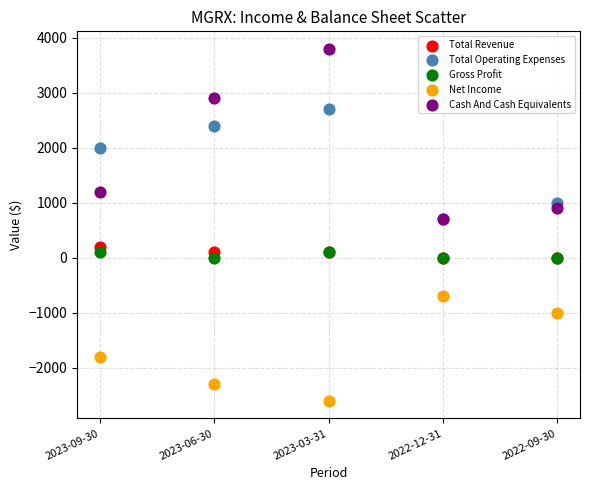

In the Total Operating Expenses series, what Y value is closest to 1700?

2000